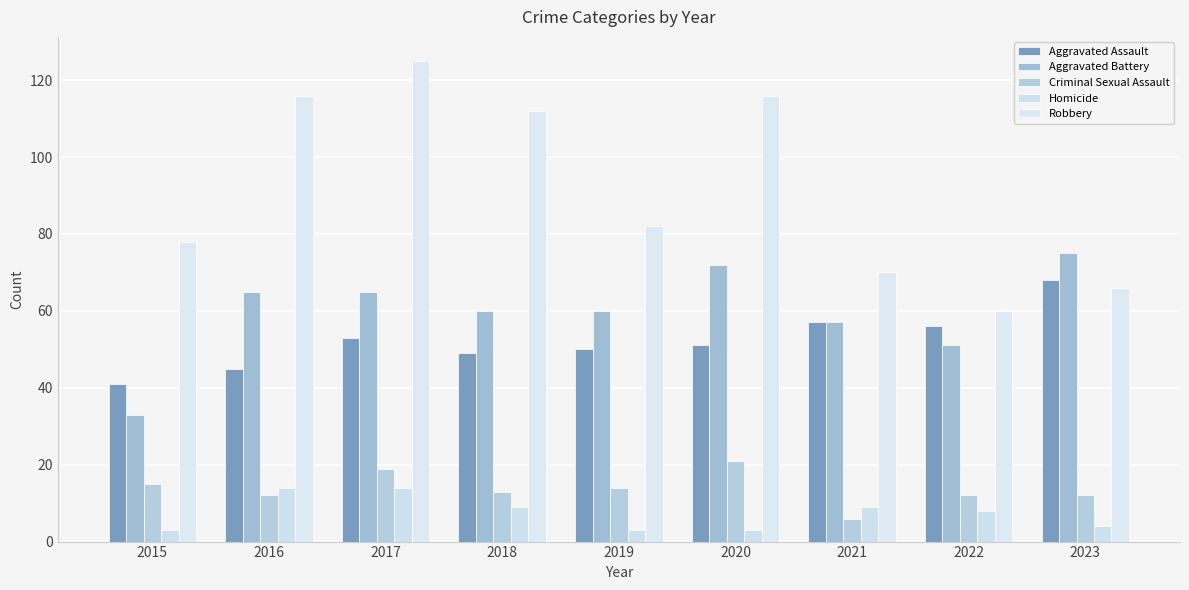

Which has a higher value, 2018 or 2023?

2023